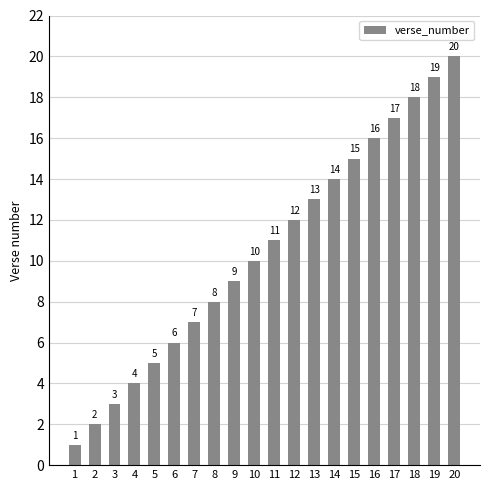

Reading right to left, list all the values displayed in this chart.

20	19	18	17	16	15	14	13	12	11	10	9	8	7	6	5	4	3	2	1